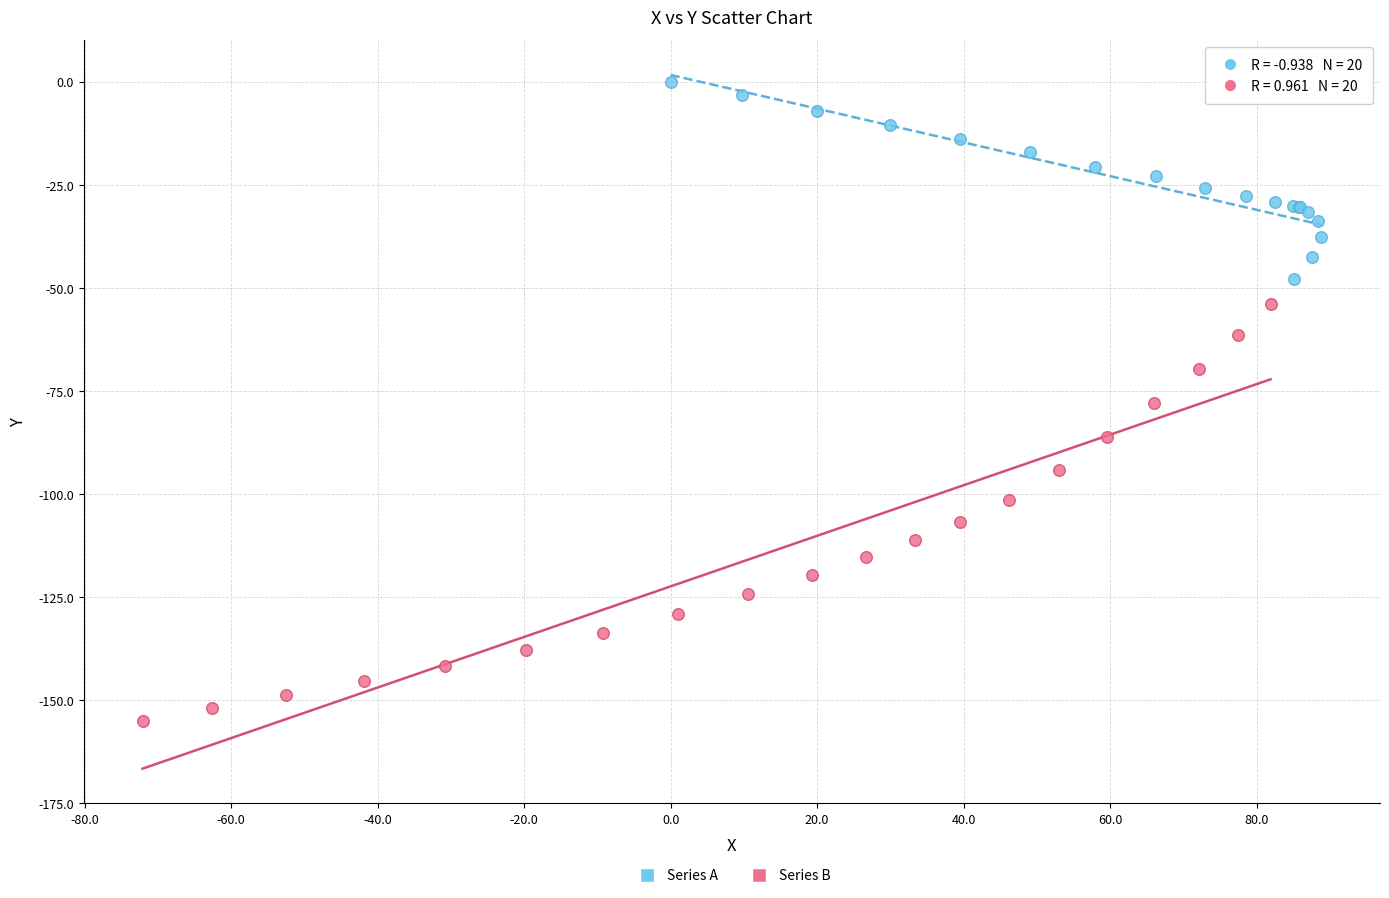

Which series has the largest Y range (max minus min)?

Series B